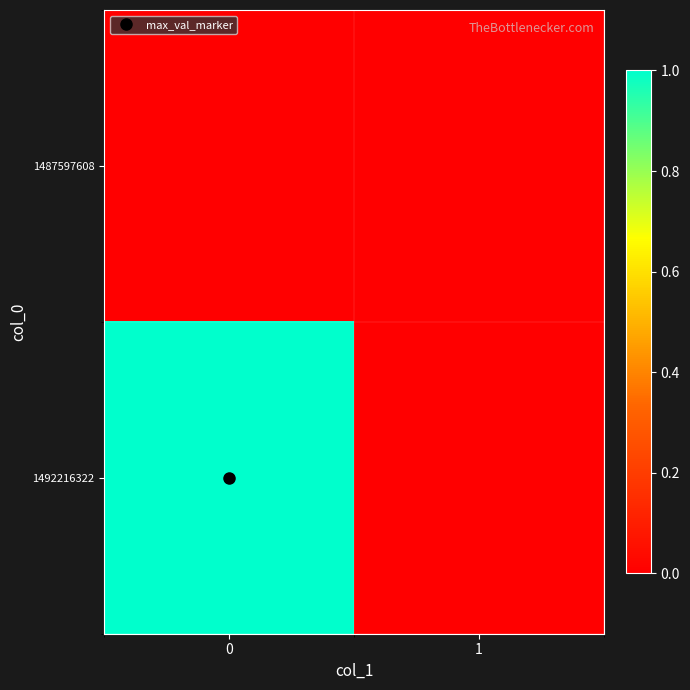

At how many categories does at least one series exceed 0?

1